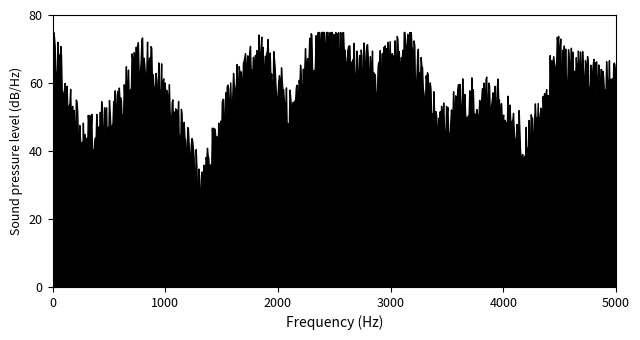

What is the smallest value displayed?

24.4